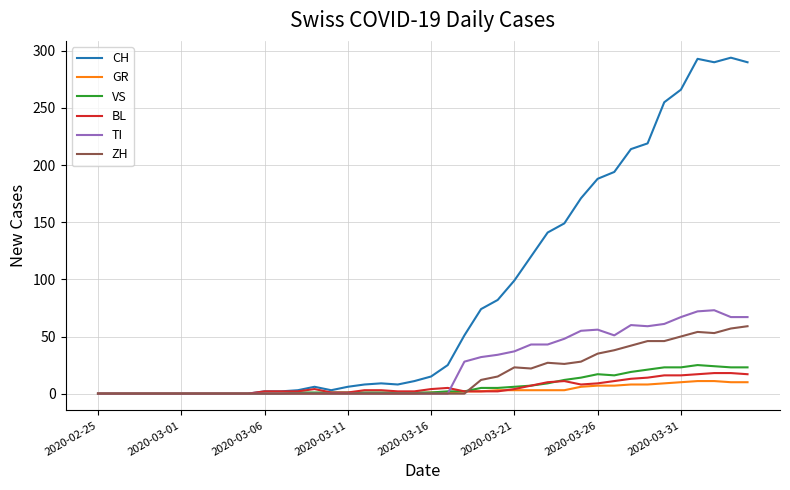

Which series has the widest spread of values?

CH